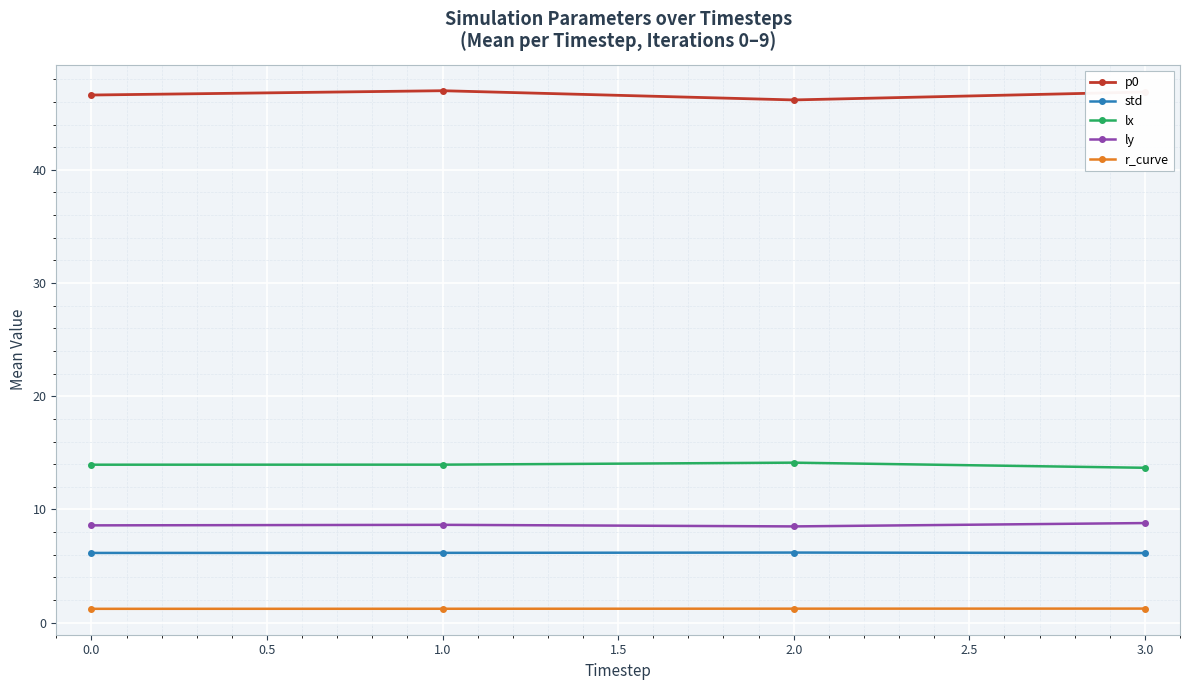

The value of ly at 1.0 is 8.6. True or false?

True